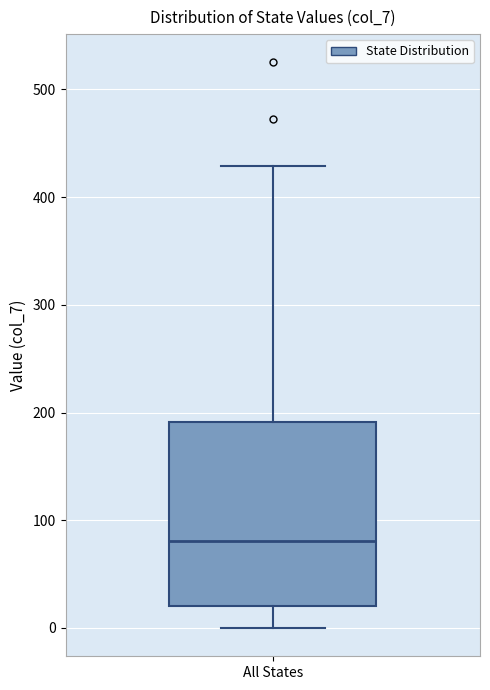

Where does the upper whisker of the box for All States end on the y-axis? The values are not printed on the chart, so give them approximately, as read against the axis.

430